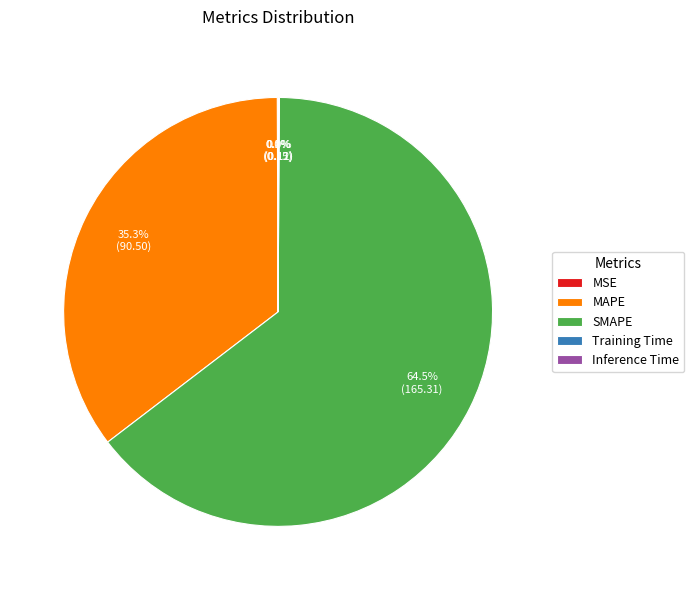

Which slice represents more than half of the pie?

SMAPE